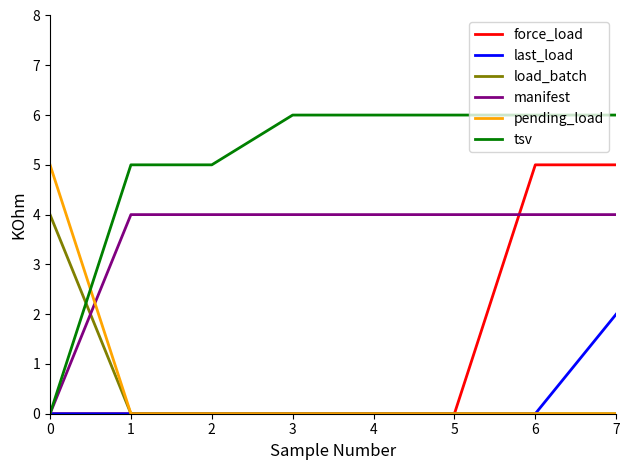

What is the average value of the pending_load series?

1